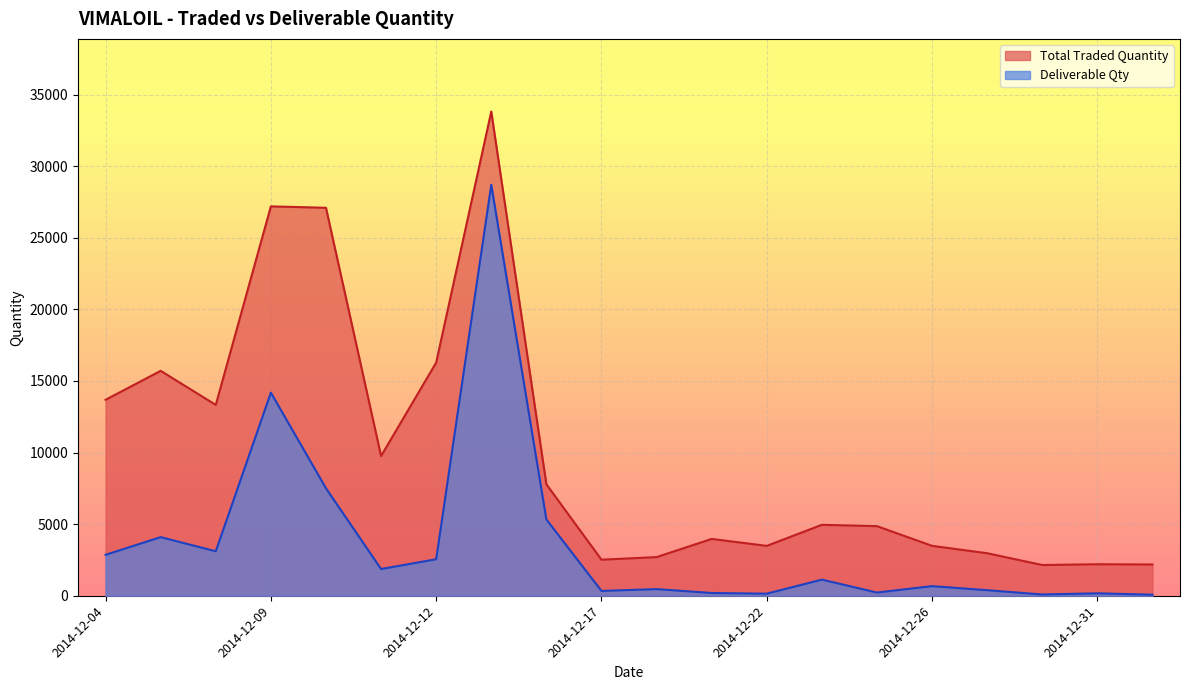

The Deliverable Qty series shows 505 at 2014-12-23. True or false?

False